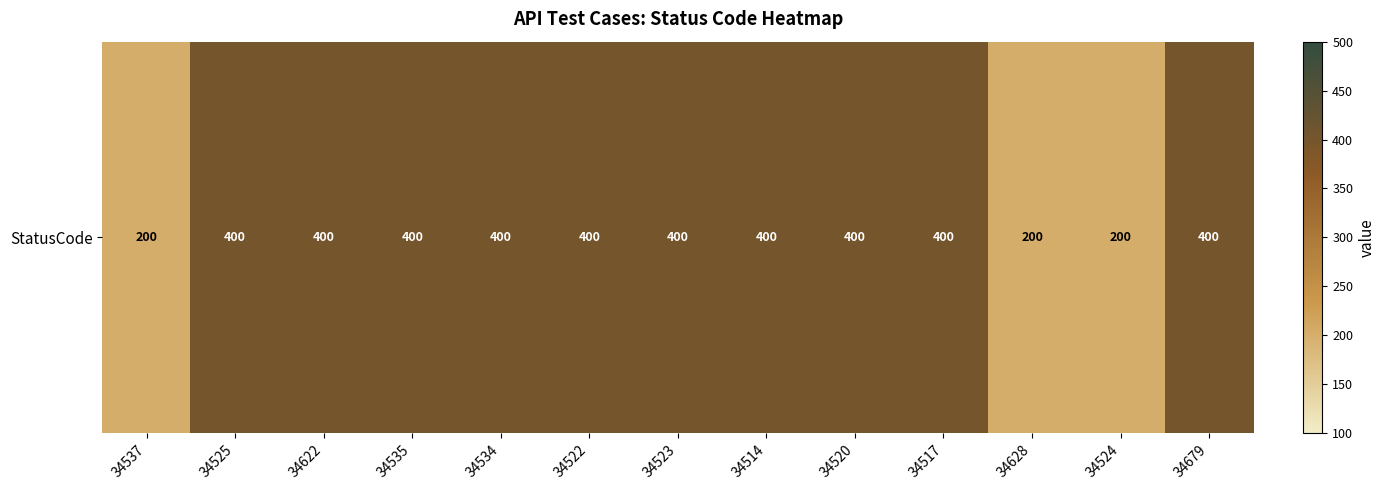

Rank the categories by value from highest to lowest.

34525, 34622, 34535, 34534, 34522, 34523, 34514, 34520, 34517, 34679, 34537, 34628, 34524